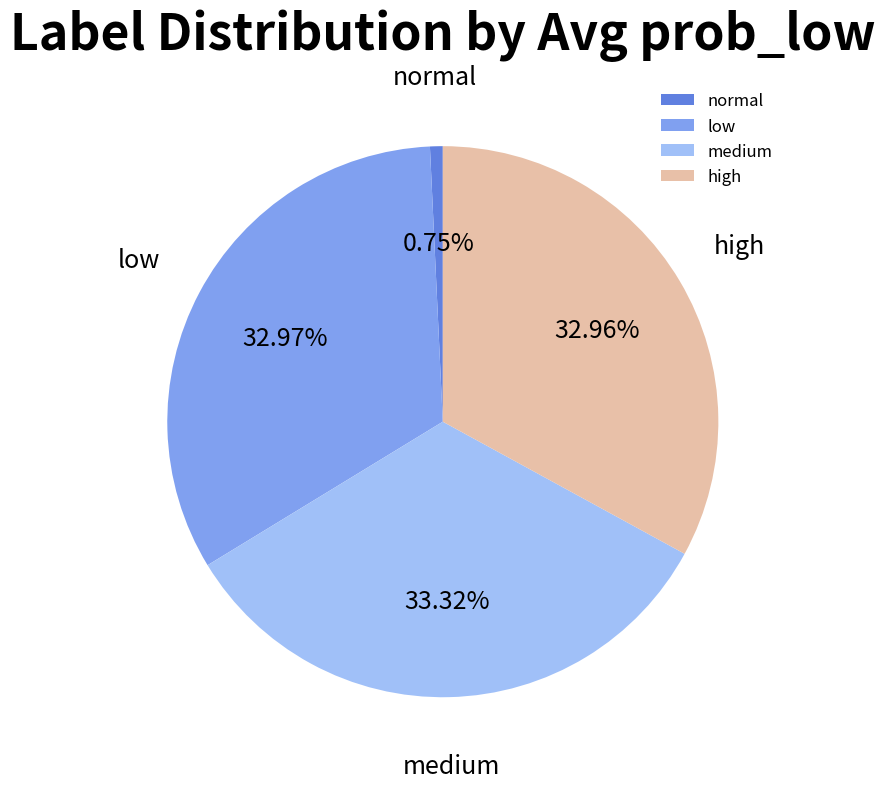

Which has a higher value, normal or medium?

medium